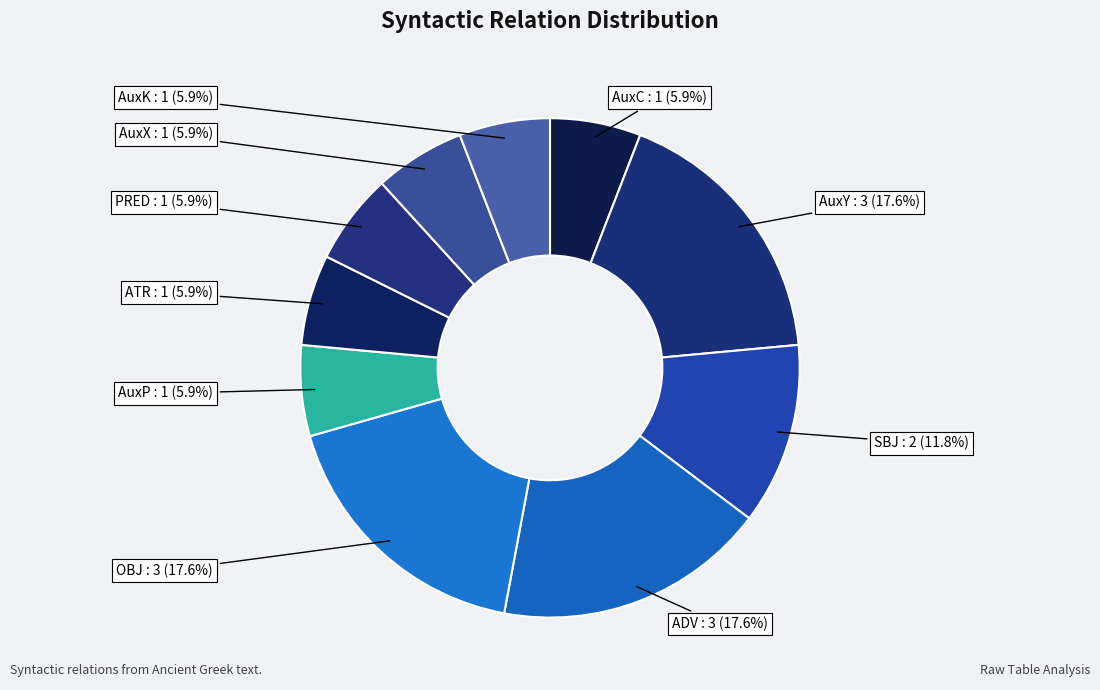

How many segments does this pie chart have?

10